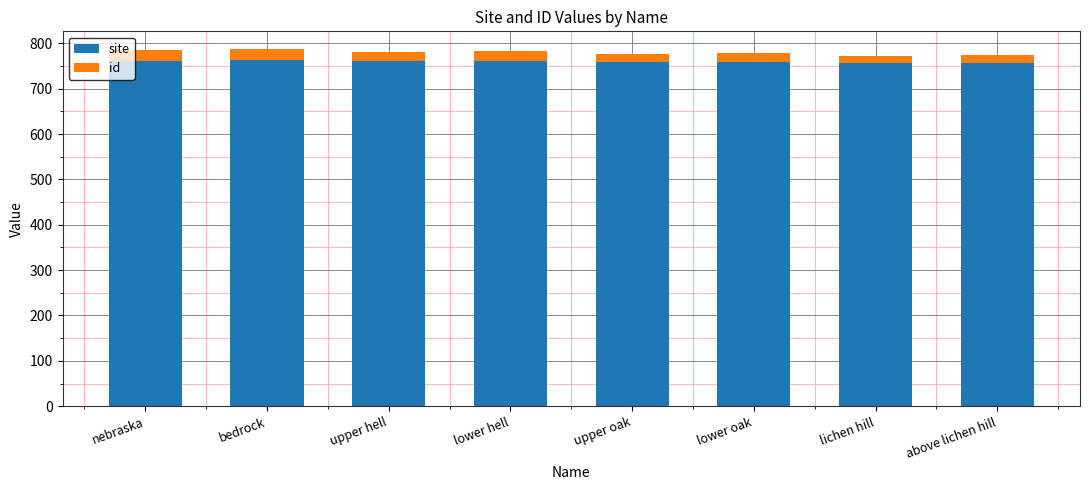

Are the bars horizontal?

No